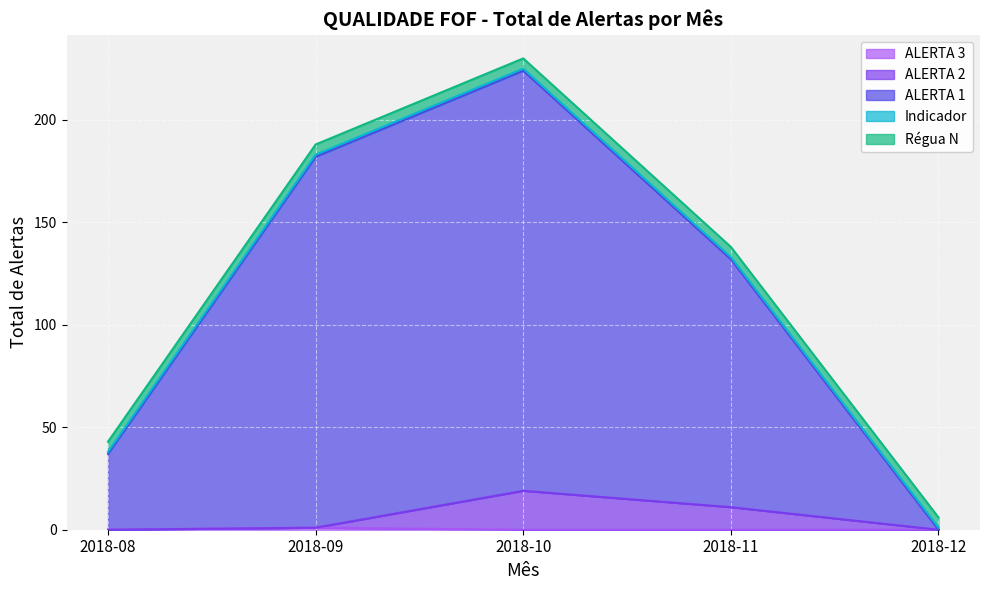

At which category is the sum across all series the highest?

2018-10